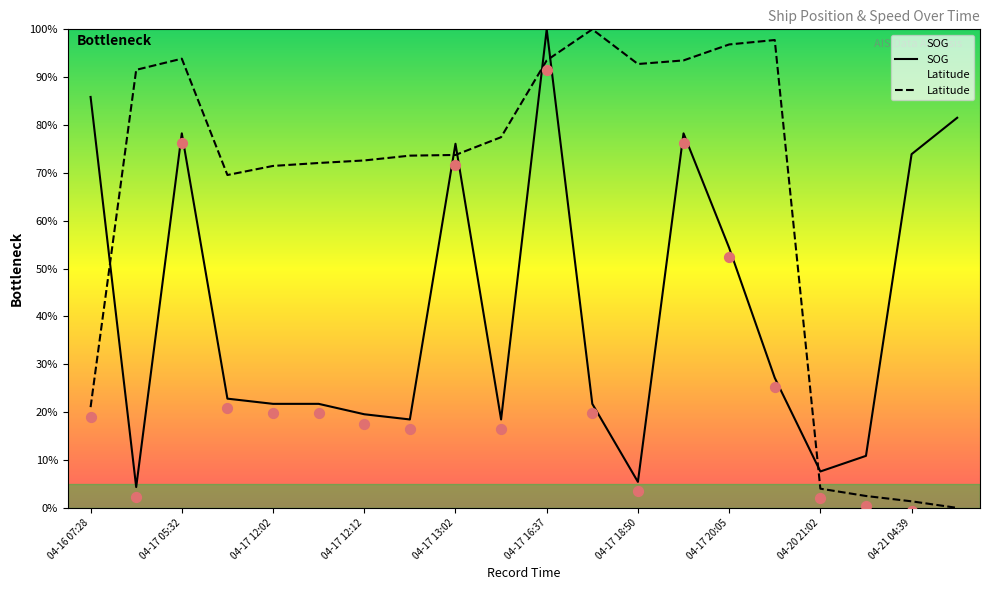

Which series contains the highest Y value?

SOG